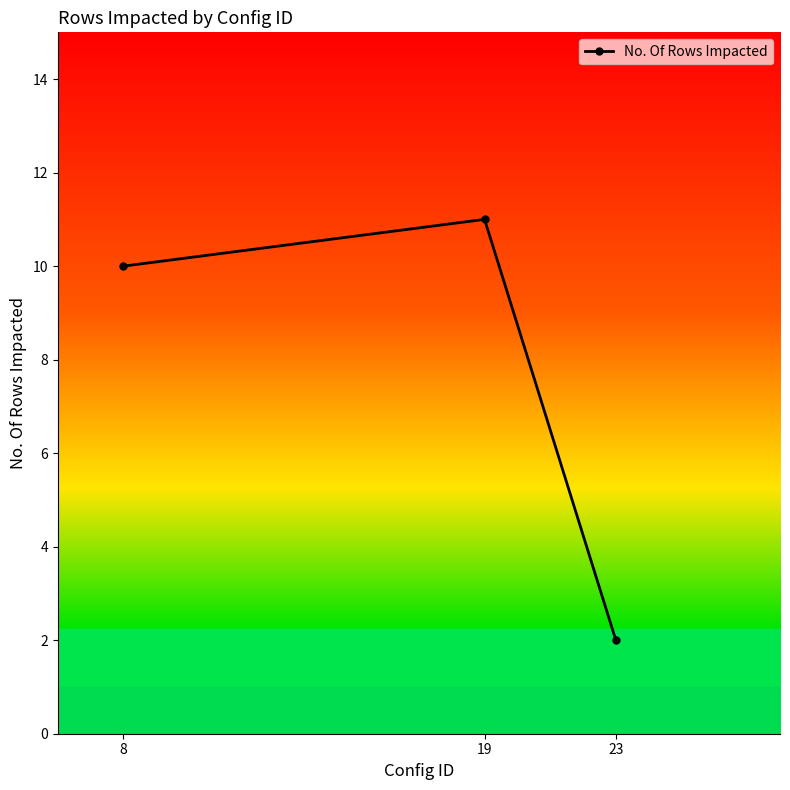

What is the sum of all values?

23